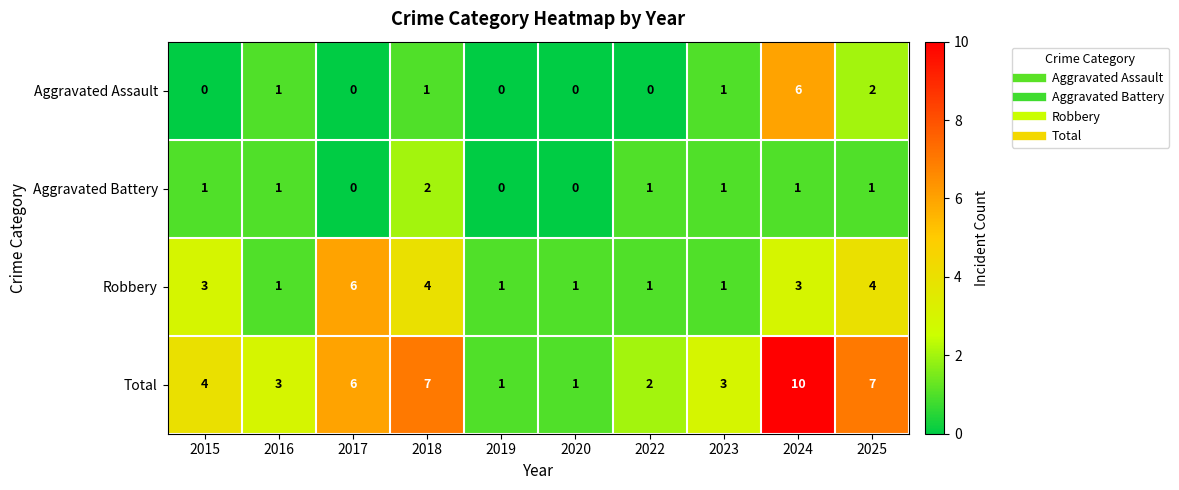

Between 2022 and 2024, which series saw the biggest shift?

Total